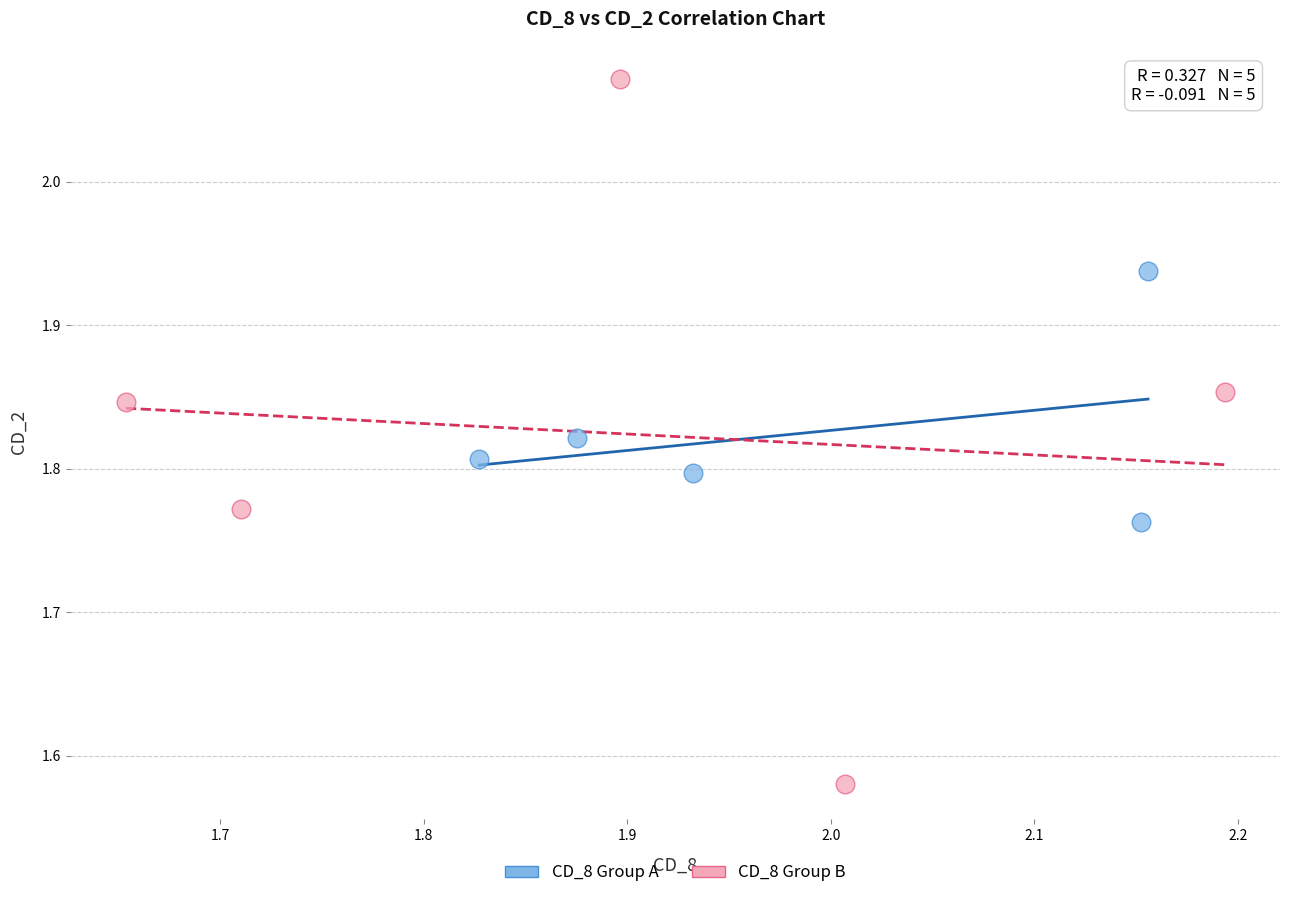

Which series has the widest spread of Y values?

CD_8 Group B